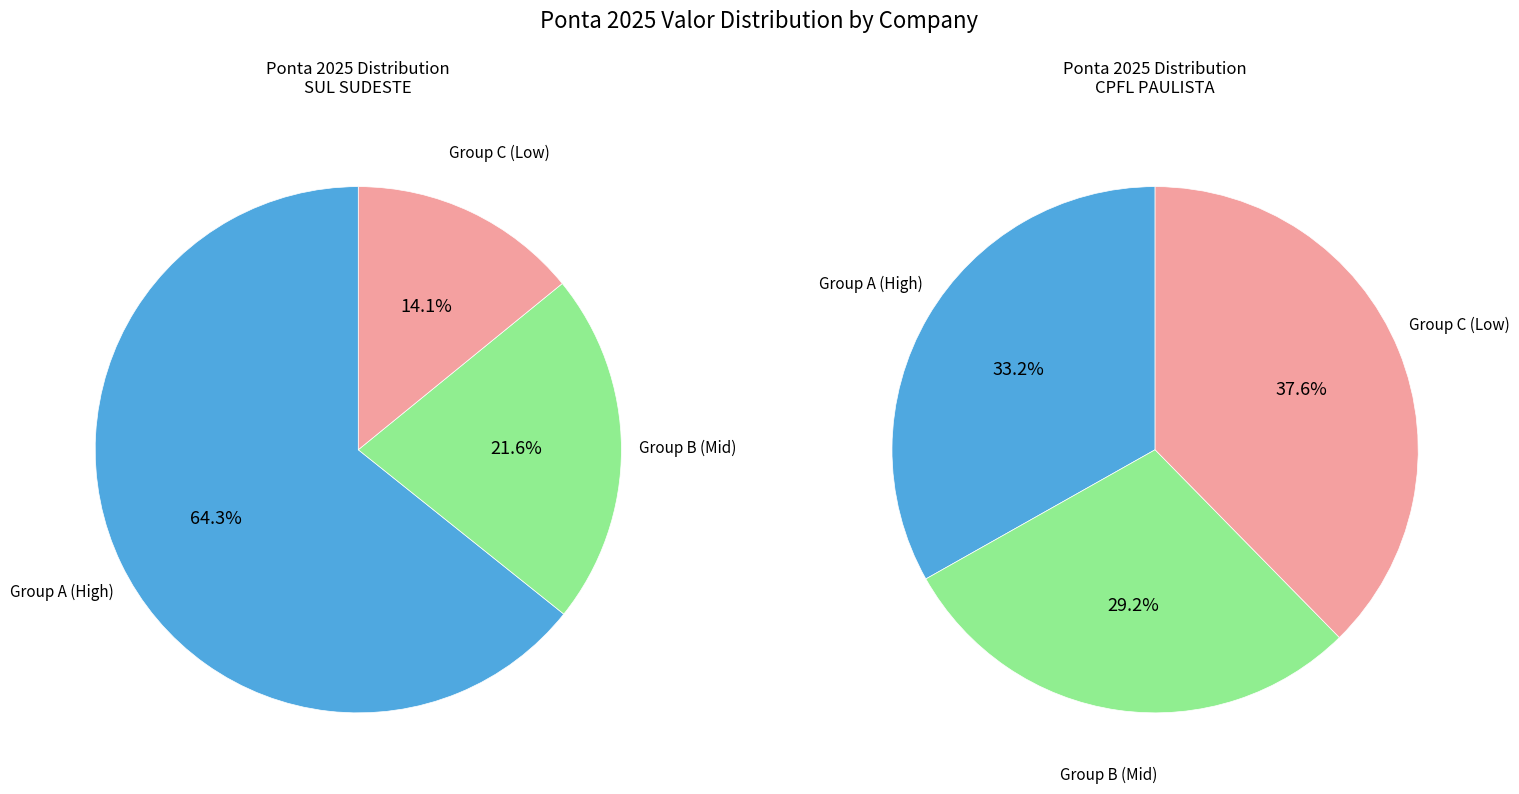

Does 2 account for over 50% of the chart?

No